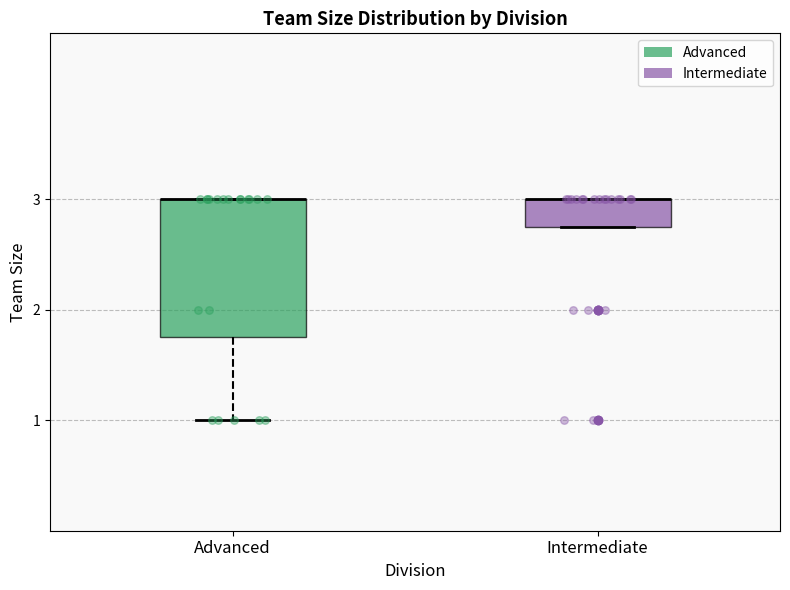

Reading left to right, read every box against the y-axis: the position of its median line, the range the box covers, and the ends of its whiskers. The values are not printed on the chart, so give them approximately, as read against the axis.

Advanced: median 3.0 (drawn on the box's upper edge), box 1.8 to 3.0, whiskers 1.0 to 3.0
Intermediate: median 3.0 (drawn on the box's upper edge), box 2.8 to 3.0, whiskers 2.8 to 3.0